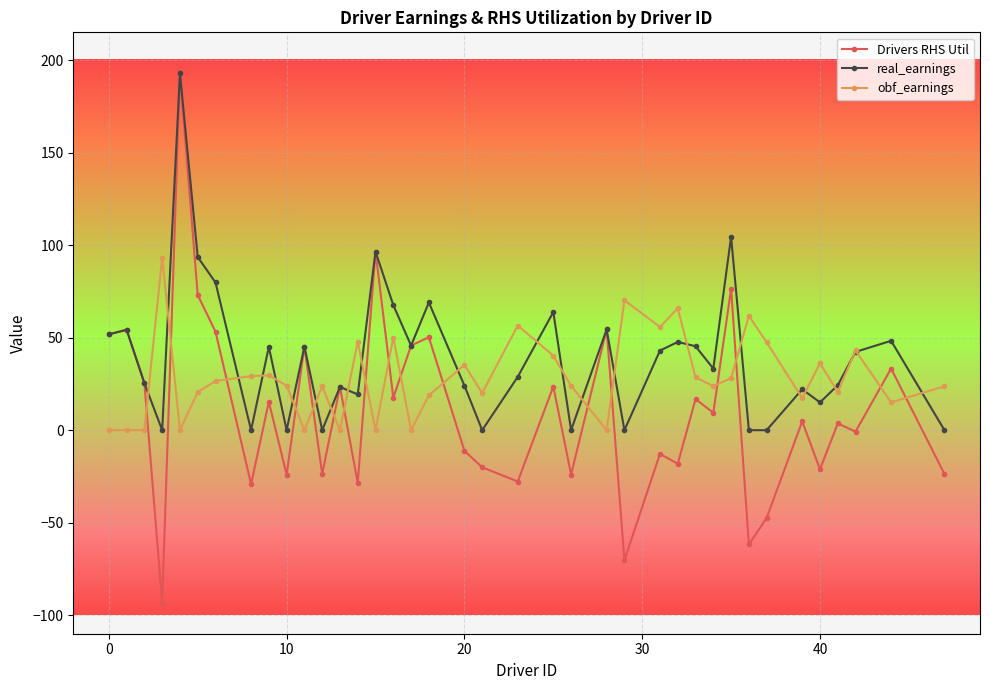

Which series has the widest spread of values?

Drivers RHS Util